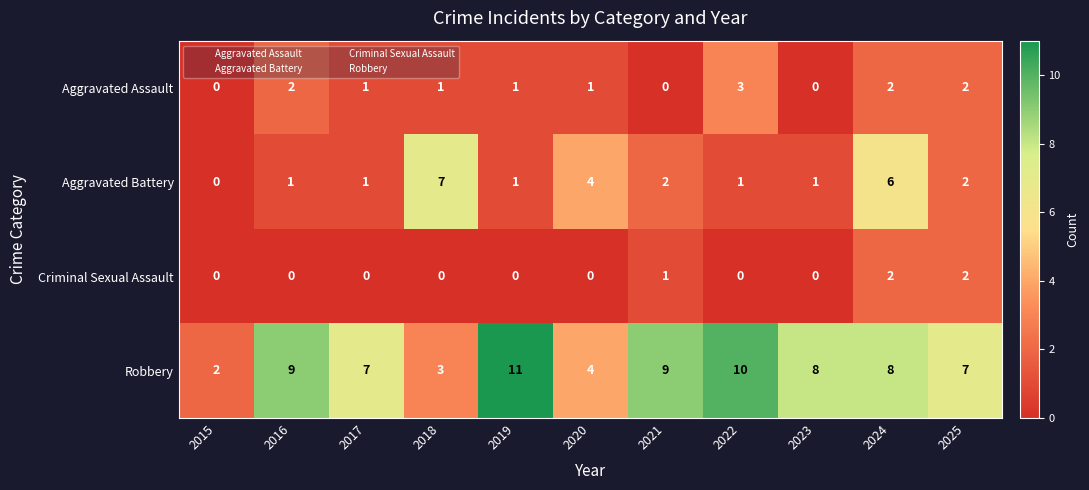

What is the difference between the maximum and second lowest values in the Robbery series?

8